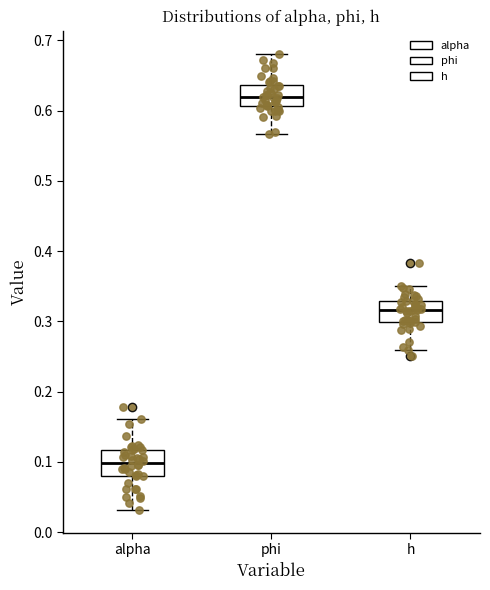

Reading left to right, transcribe this box plot: for each box, give where its median line is, the range the box spans, and where its two whiskers end, as read against the y-axis. The values are not printed on the chart, so give them approximately, as read against the axis.

alpha: median 0.10, box 0.08 to 0.12, whiskers 0.03 to 0.16
phi: median 0.62, box 0.61 to 0.64, whiskers 0.57 to 0.68
h: median 0.32, box 0.30 to 0.33, whiskers 0.26 to 0.35